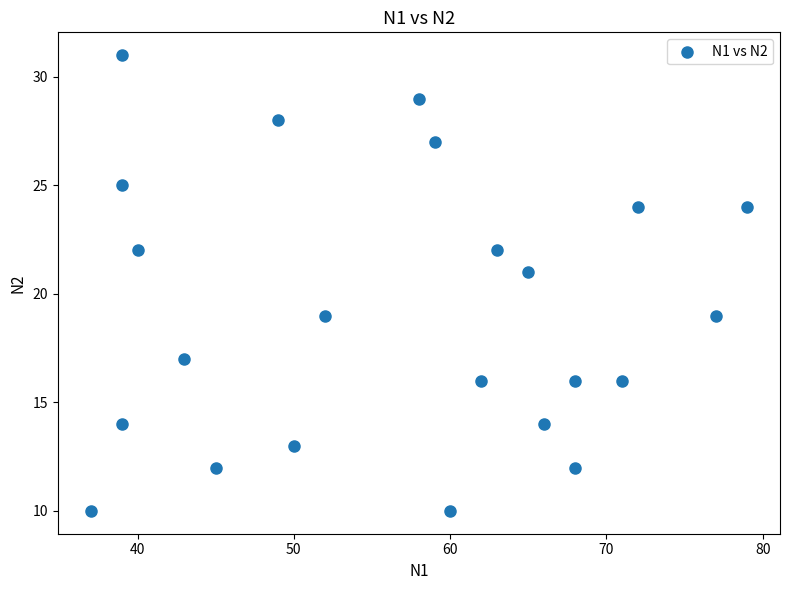

What is the range of X values (max minus min)?

42